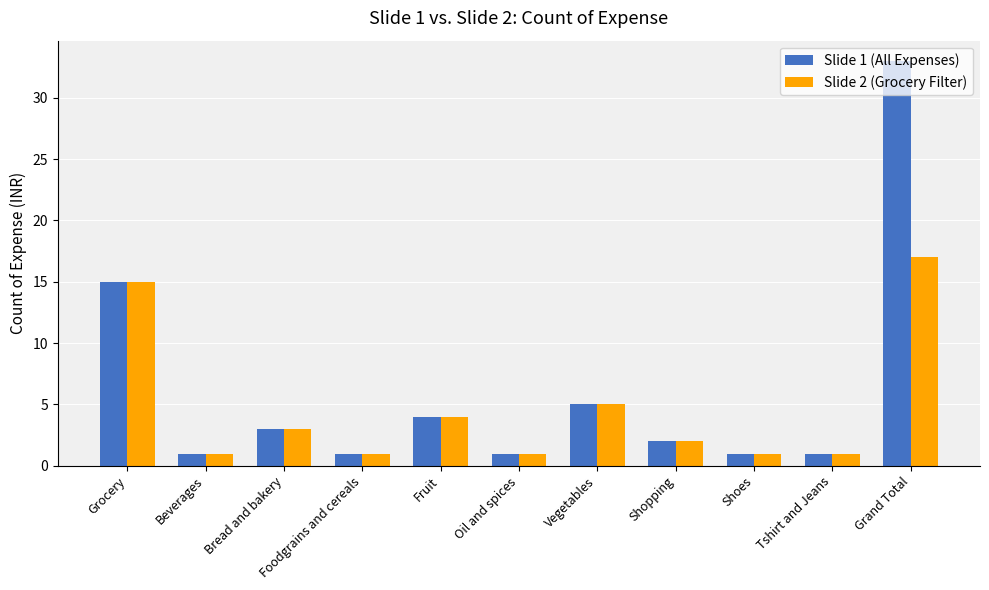

List the series in order of their overall mean, lowest first.

Slide 2 (Grocery Filter), Slide 1 (All Expenses)